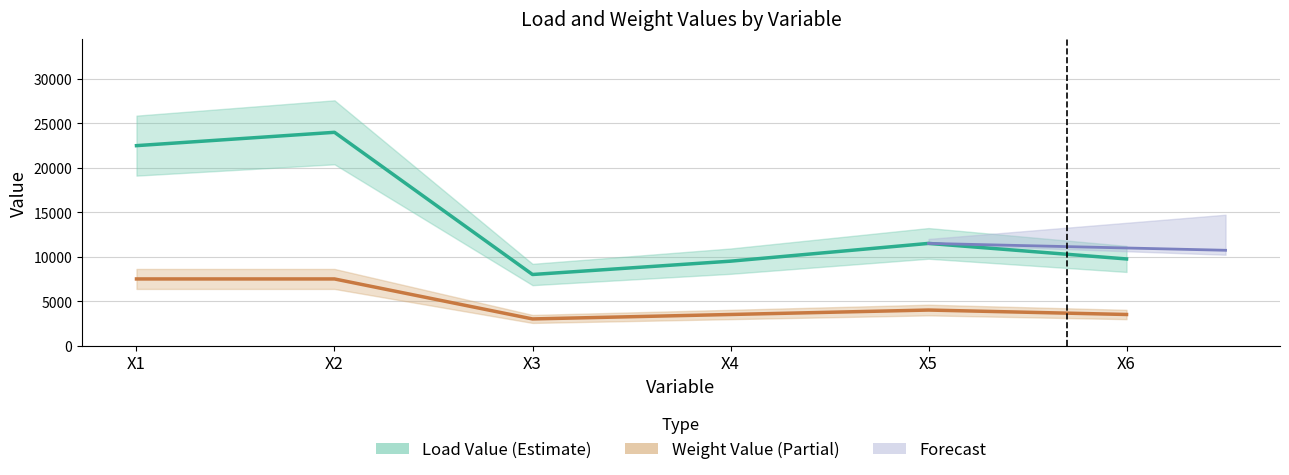

Is the value of X2 at X5 greater than the value of X4 at X6?

Yes